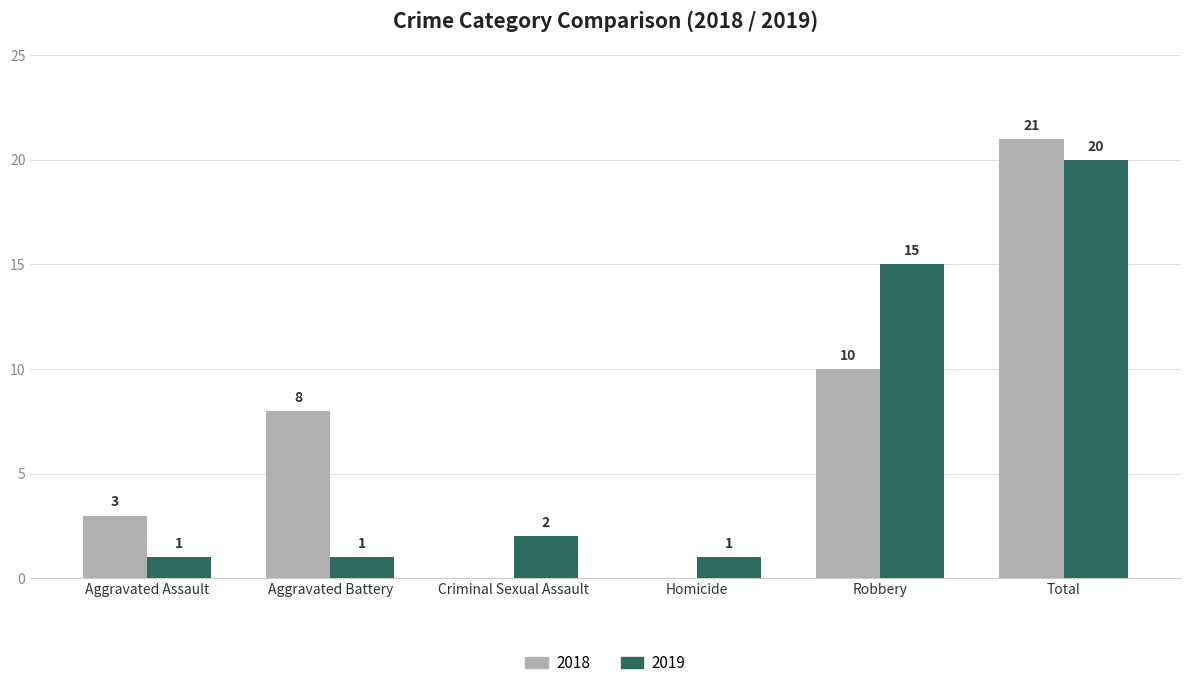

What are all the series names shown in the legend?

2018, 2019